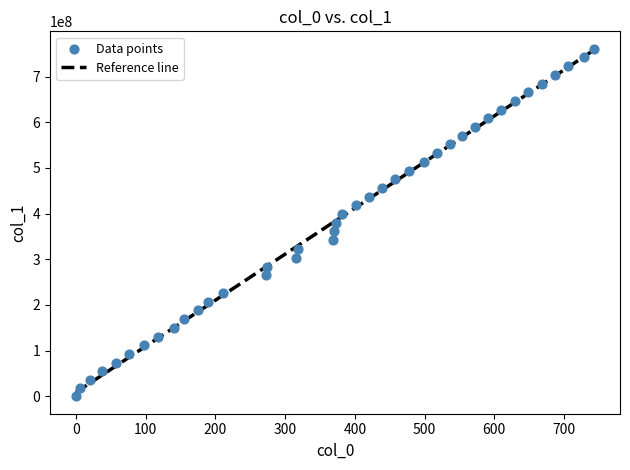

What is the range of Y values (max minus min)?

760957148